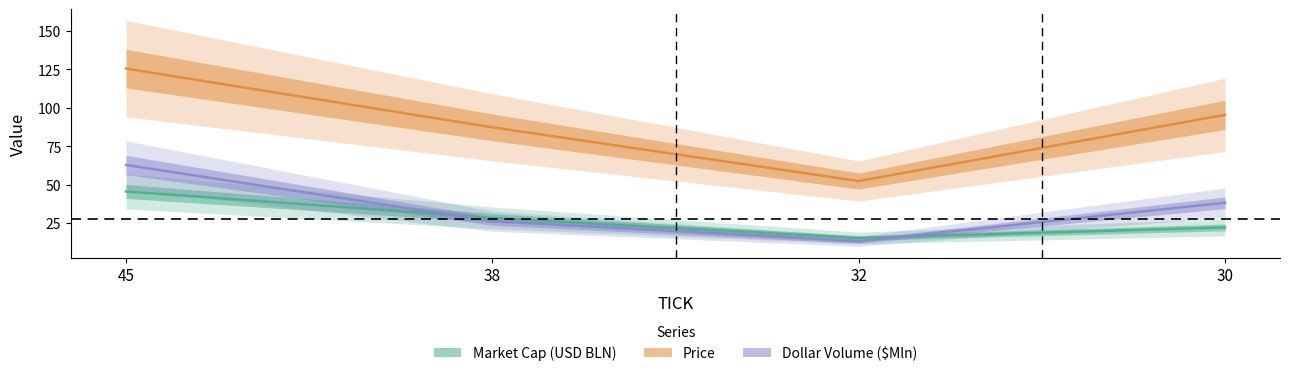

Rank the series at 30 from highest to lowest value.

Price, Dollar Volume ($Mln), Market Cap (USD BLN)